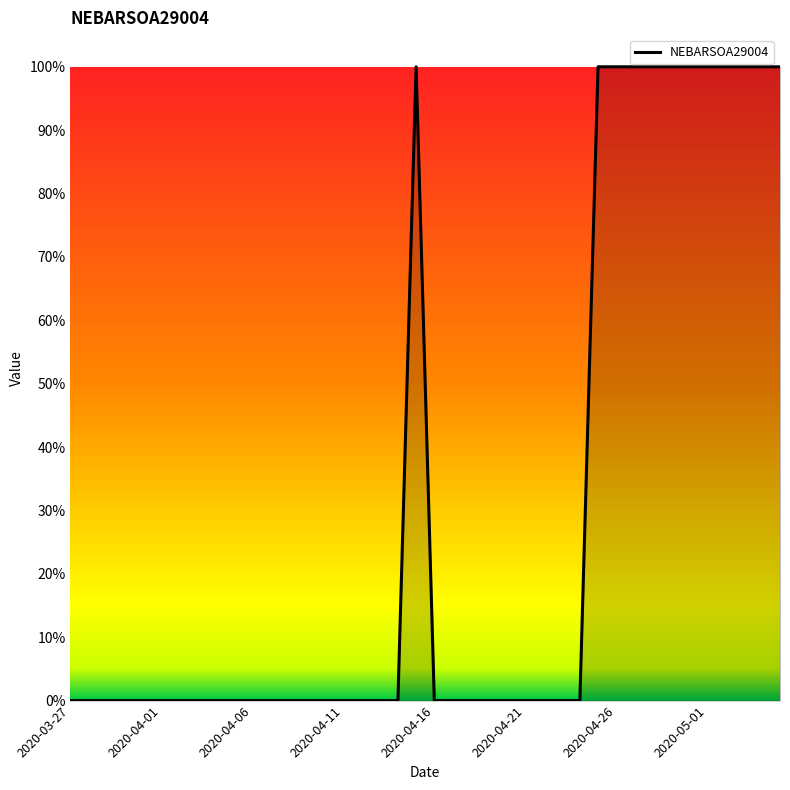

What is the value of the 37th point from the left?

1